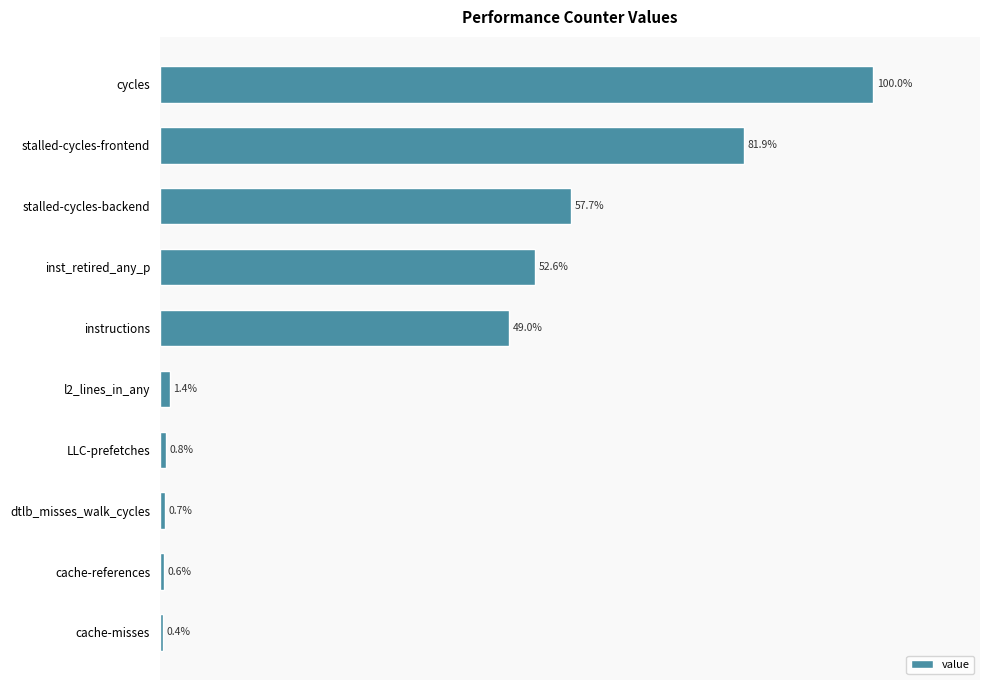

Which category has the lowest value across all series?

cache-misses